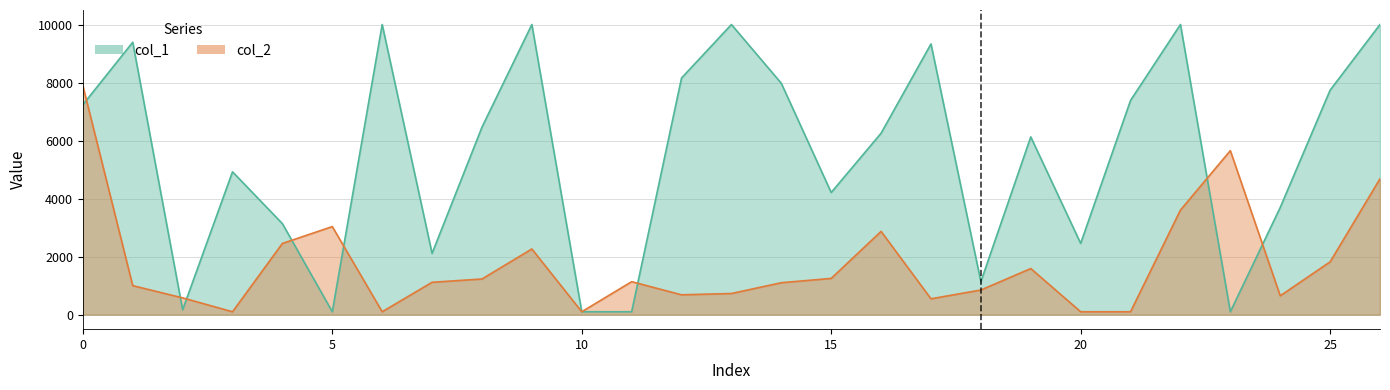

In col_2, how many points are lower than both neighbors (excluding endpoints)?

6